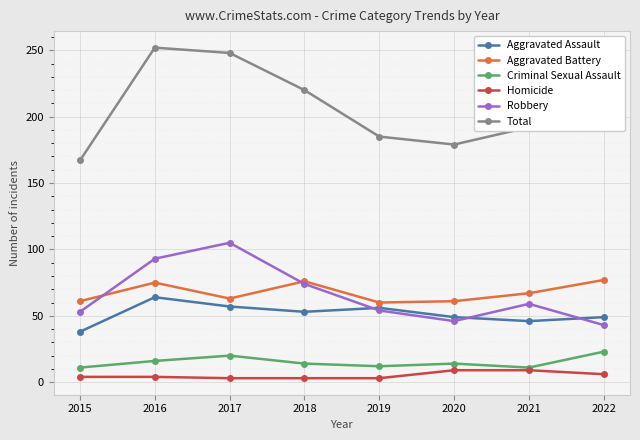

True or false: Robbery and Homicide intersect in this chart.

False